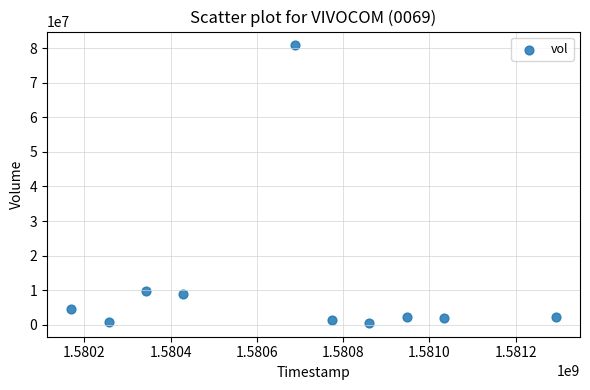

What is the range of Y values (max minus min)?

80150000